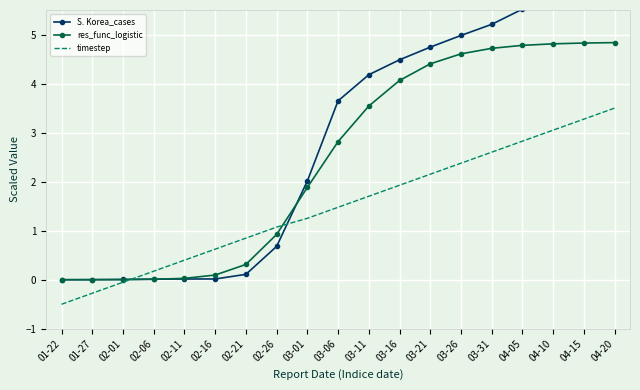

Is it true that S. Korea_cases equals 0.0 at 01-27?

False